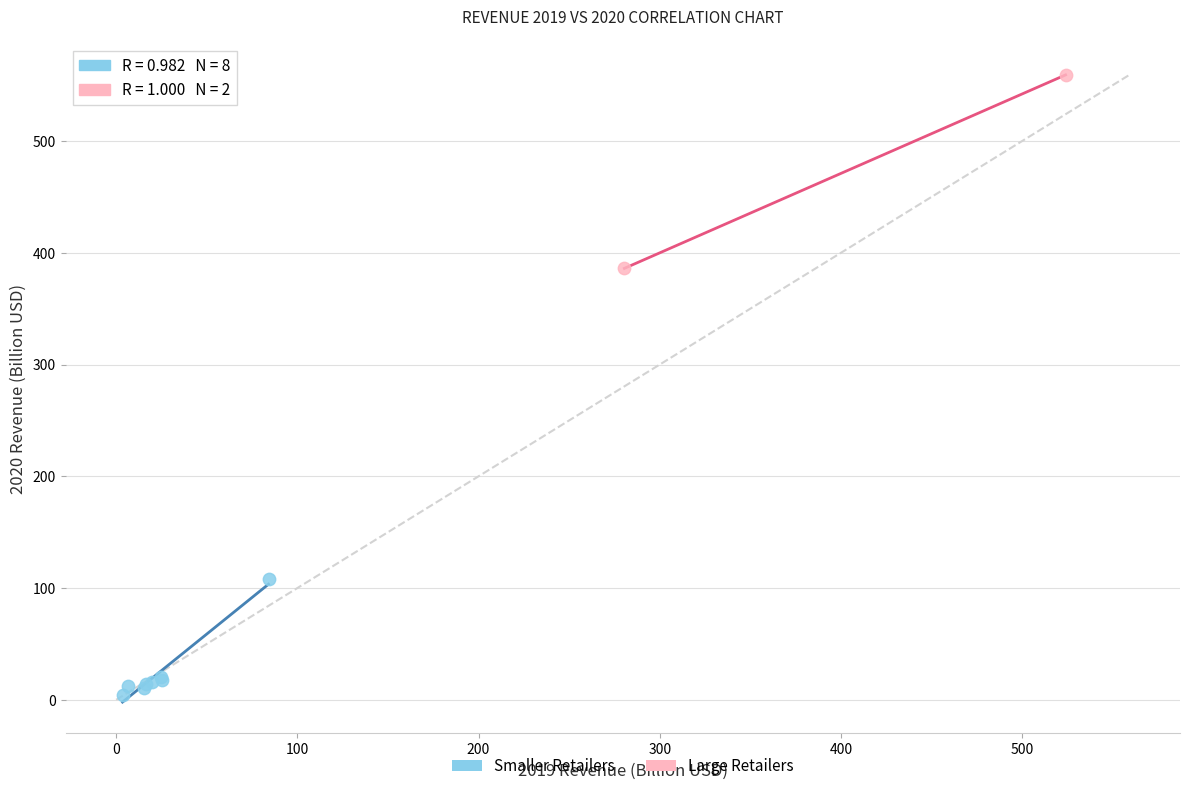

Which series has the widest spread of Y values?

Large Retailers